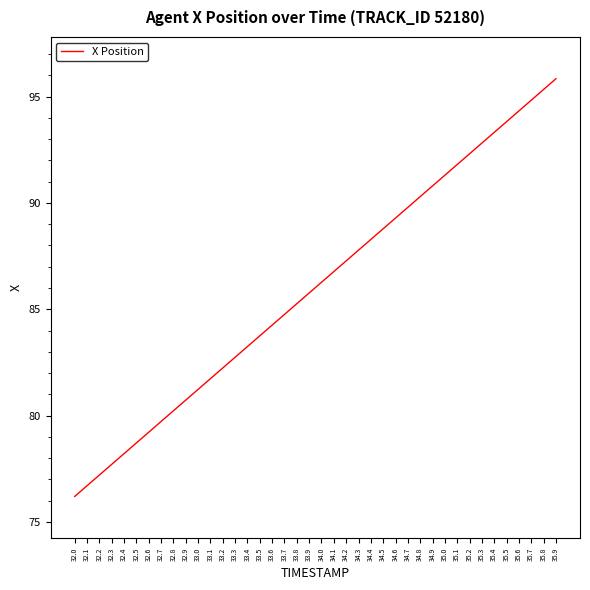

Reading right to left, transcribe all the data shown in this chart.

95.8	95.3	94.8	94.3	93.8	93.3	92.8	92.3	91.8	91.3	90.8	90.3	89.8	89.3	88.8	88.3	87.8	87.3	86.8	86.3	85.8	85.3	84.8	84.3	83.8	83.2	82.7	82.2	81.7	81.2	80.7	80.2	79.7	79.2	78.7	78.2	77.7	77.2	76.7	76.2